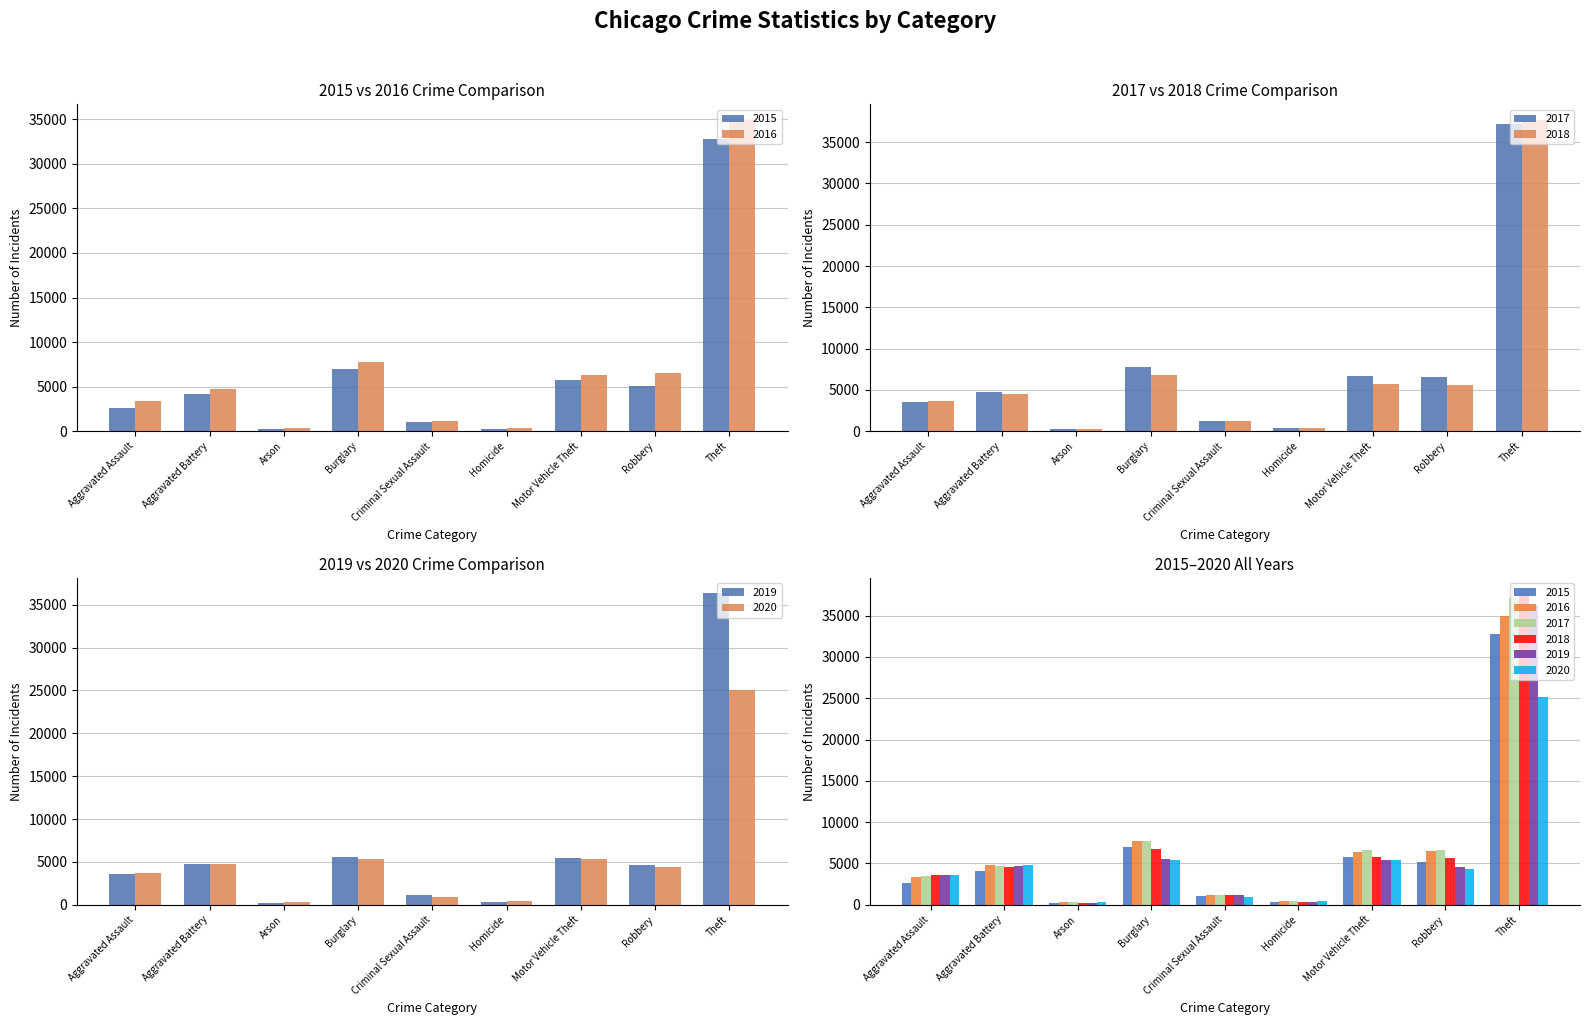

What is the label of the 1st bar from the right?

Theft